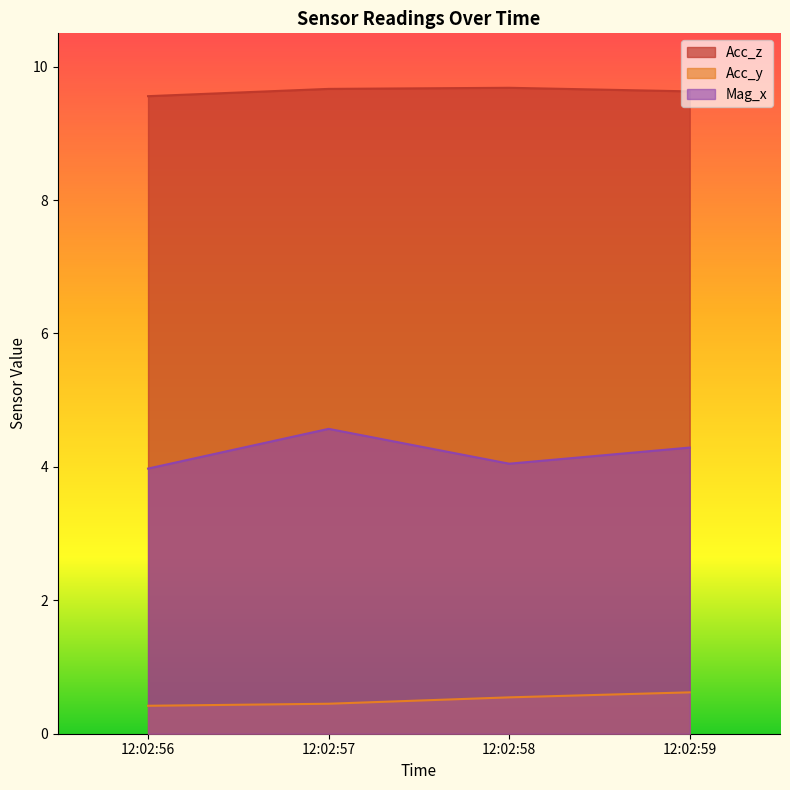

What is the lowest value of the Acc_y series?

0.4